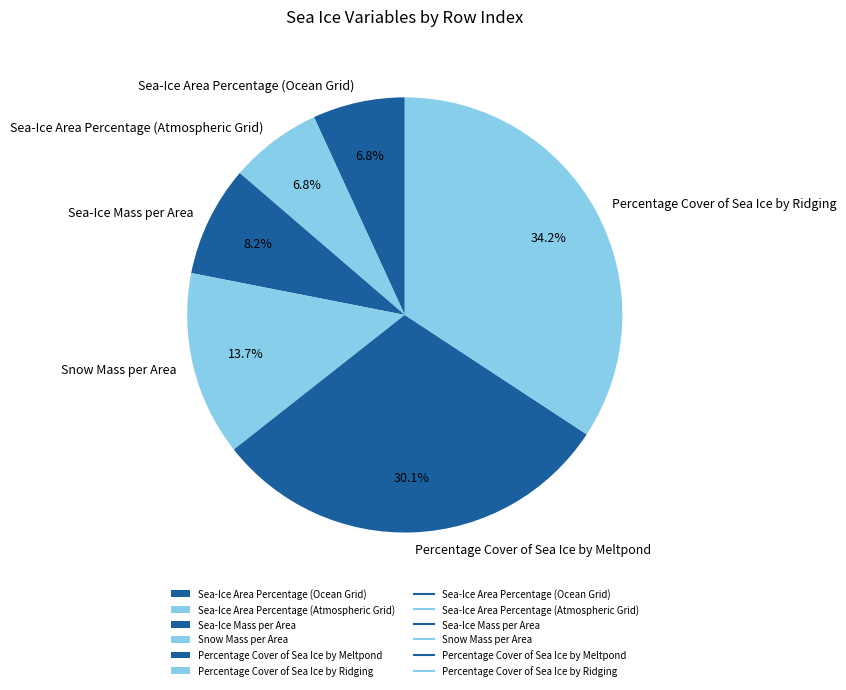

Count the number of slices in the pie.

6